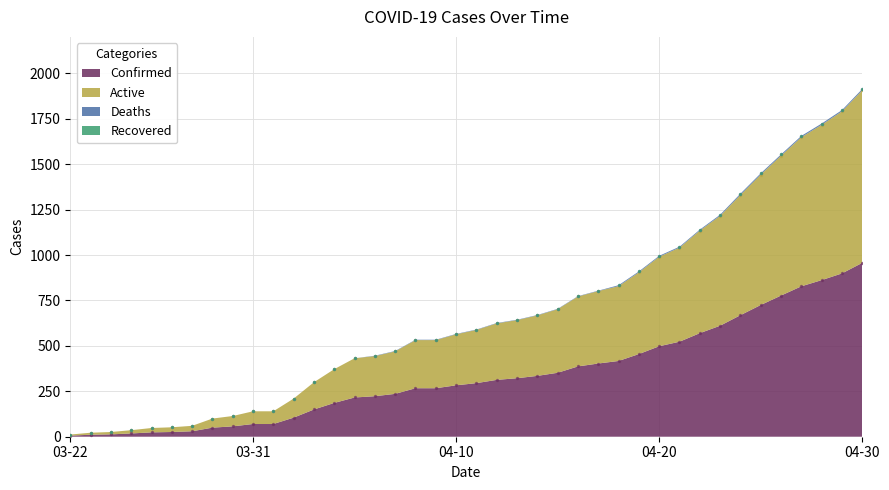

At which category is the sum across all series the highest?

04-30